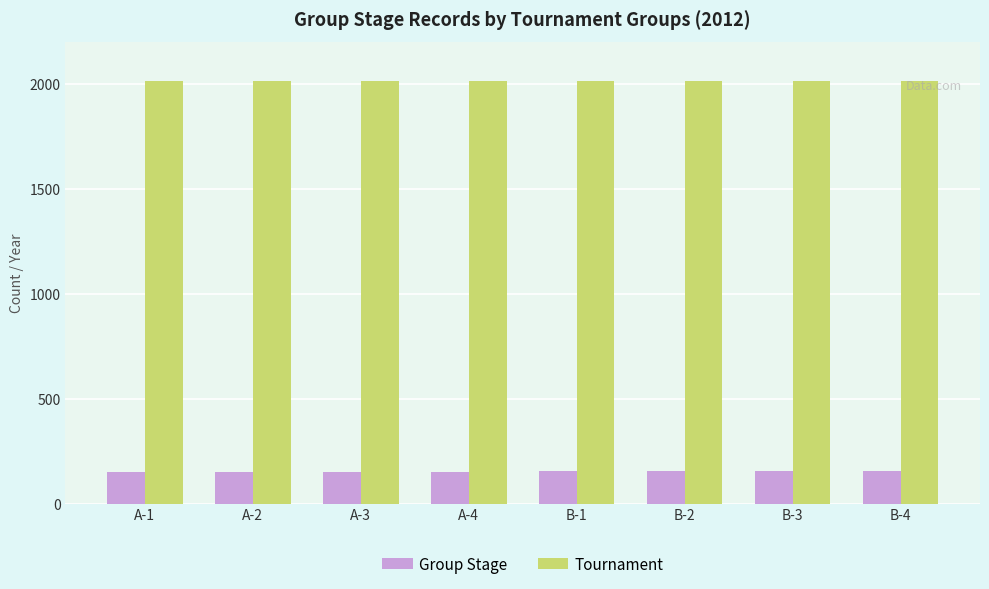

Which series has the largest total across all categories?

Tournament